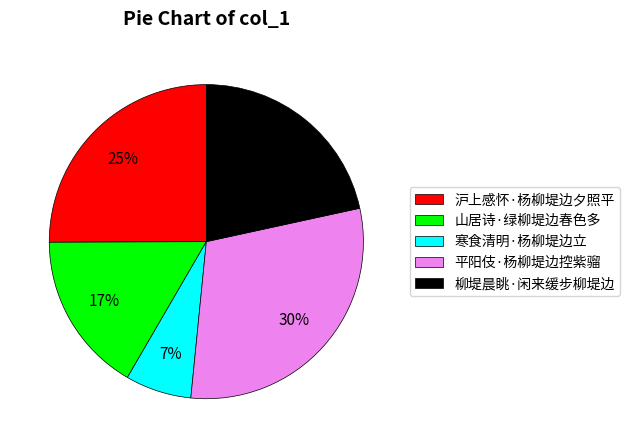

Count the number of slices in the pie.

5